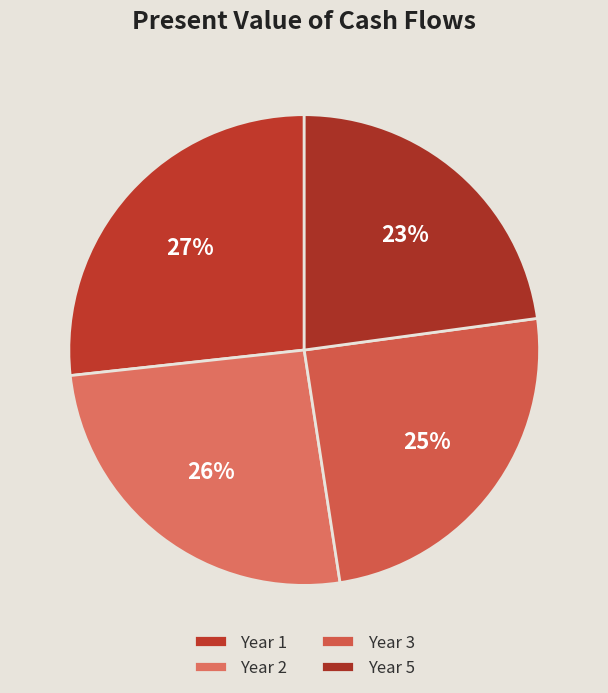

Is there any slice that represents more than half of the pie?

No